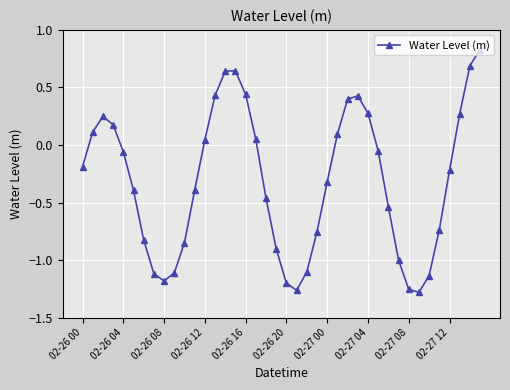

Count the number of categories in the chart.

40